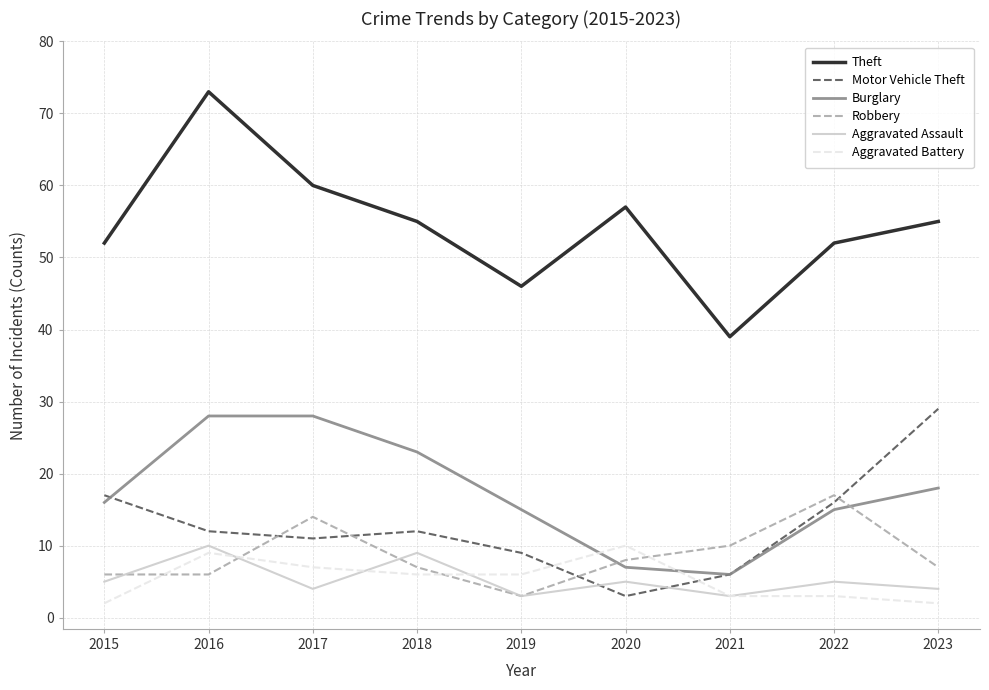

What is the minimum value shown in the chart?

2